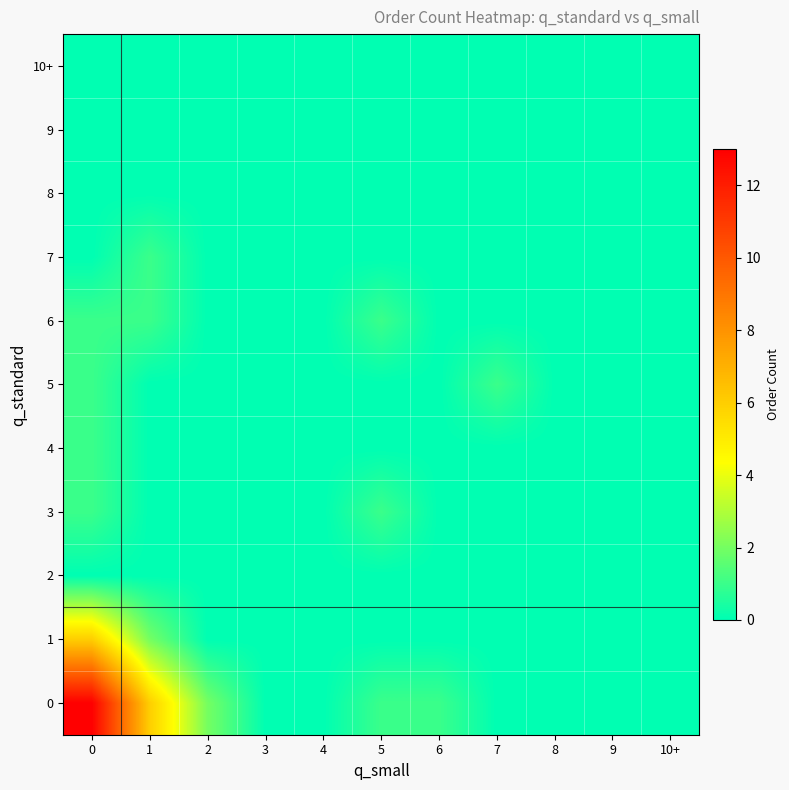

What is the spread (max minus min) of values at 5?

1